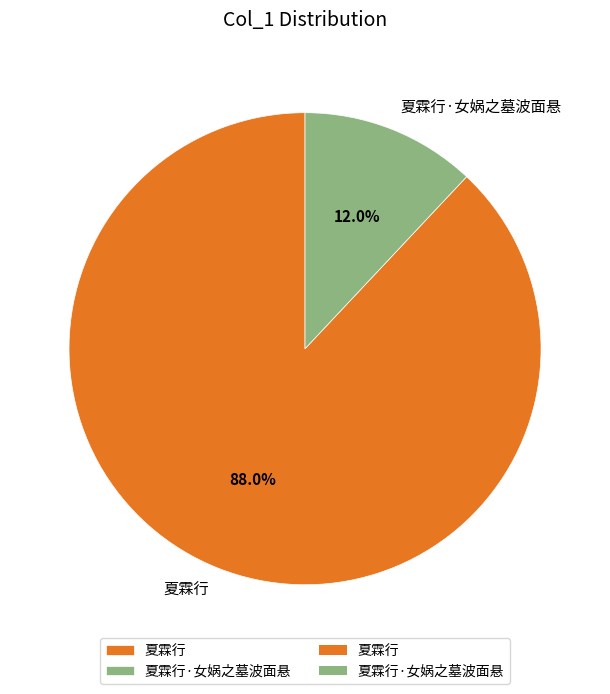

What portion of the pie excludes 夏霖行·女娲之墓波面悬?

88.0%